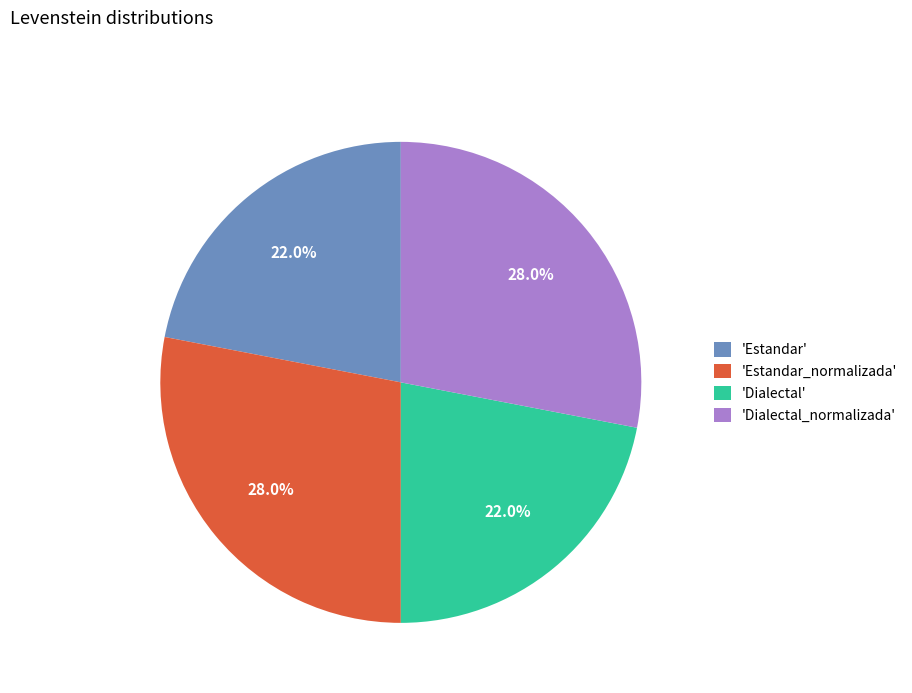

Is there a majority slice in this chart?

No